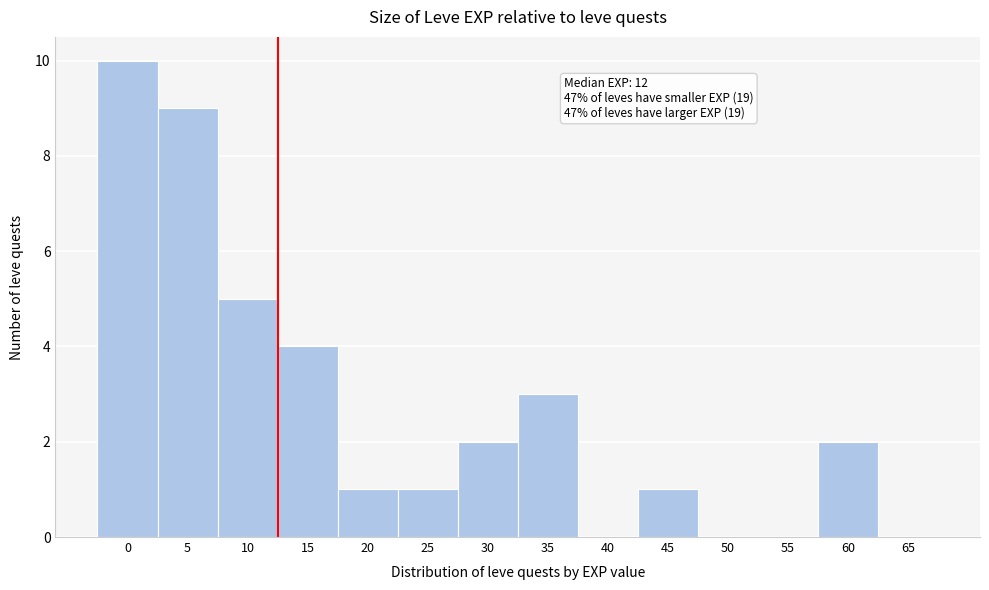

Reading left to right, transcribe all the data shown in this chart.

0=10	5=9	10=5	15=4	20=1	25=1	30=2	35=3	40=0	45=1	50=0	55=0	60=2	65=0